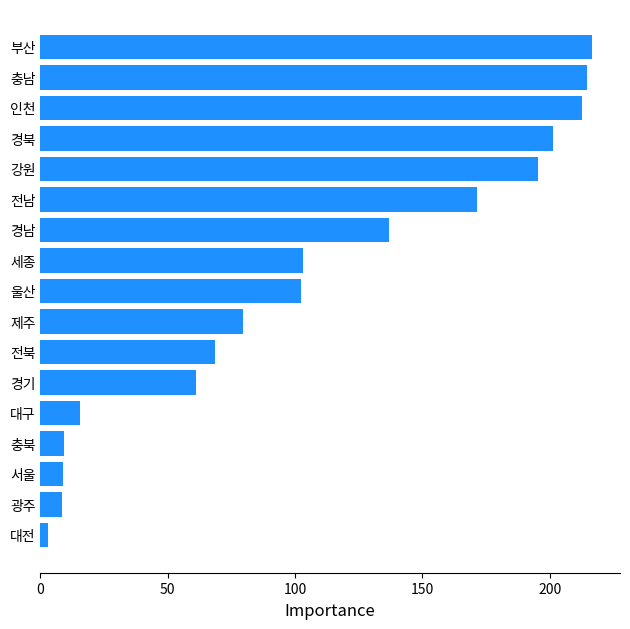

Between 울산 and 전남, which is larger?

전남